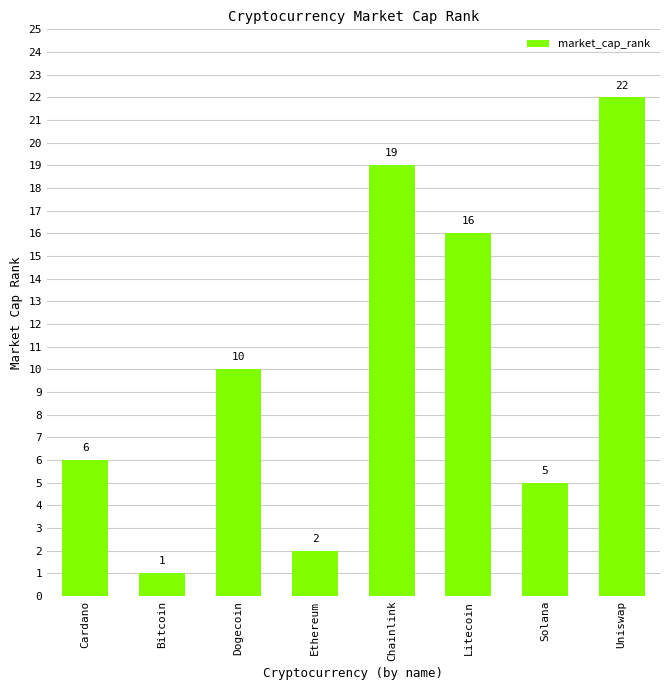

At which label is the value closest to 11?

Dogecoin